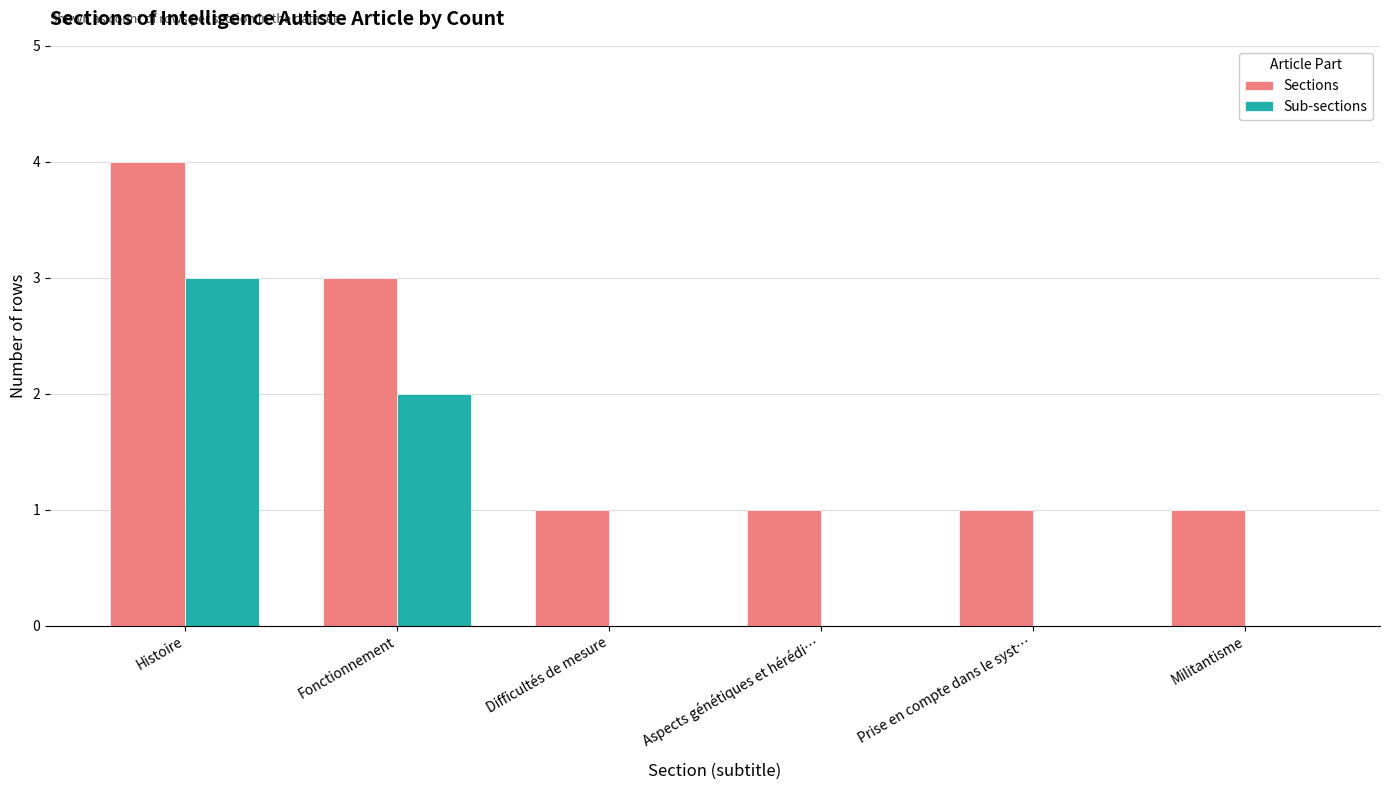

Is it true that Sub-sections equals 0 at Militantisme?

True